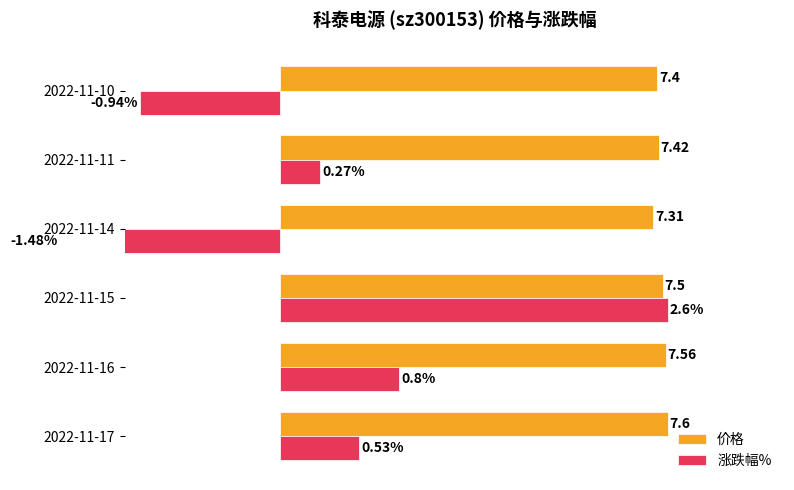

The value of 价格 at 2022-11-16 is 51.5. True or false?

False